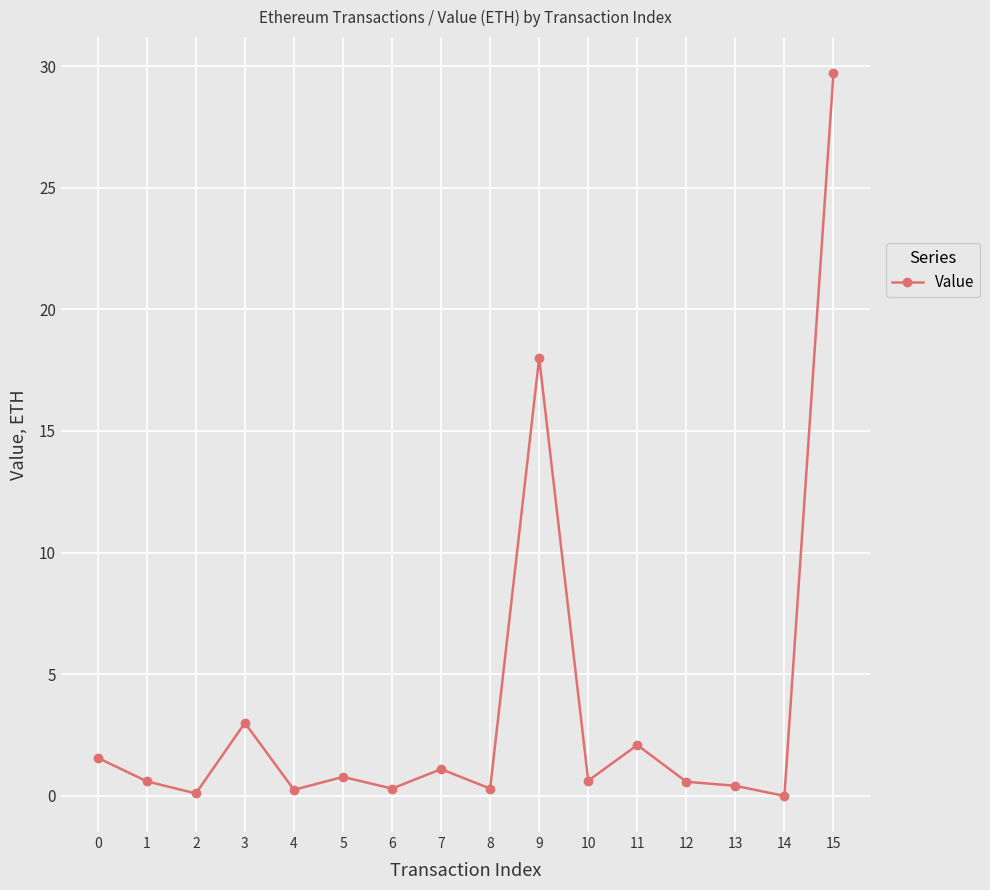

Read the value at 6.

0.3